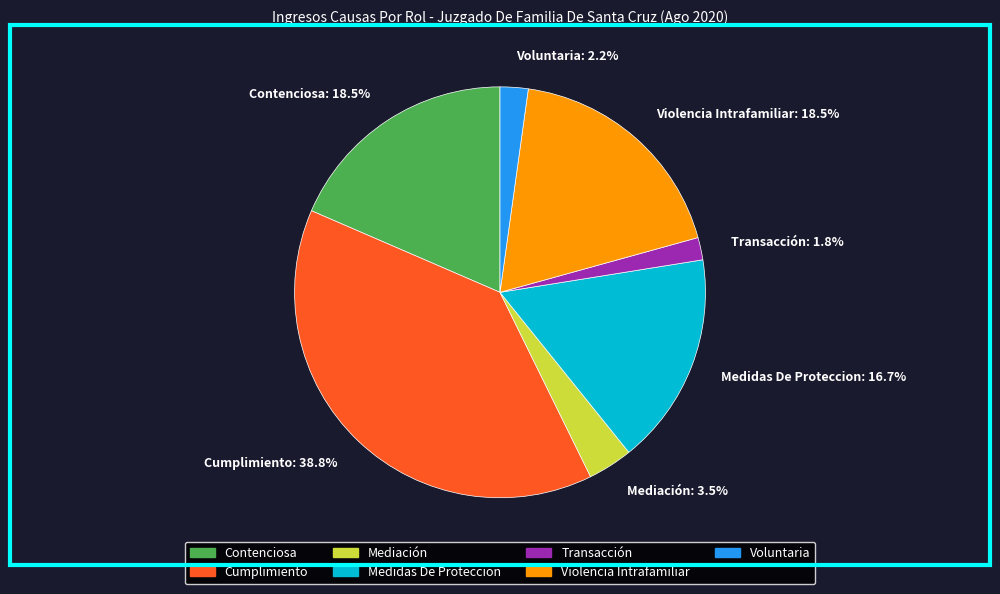

What percentage is the Voluntaria slice, to the nearest percent?

2%